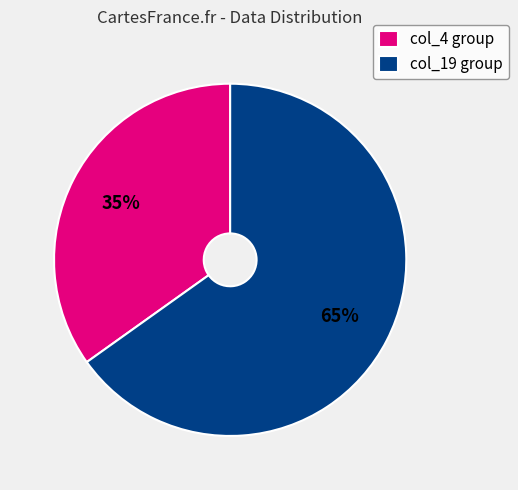

To the nearest percent, what is the difference between the largest and smallest slice percentages?

30%